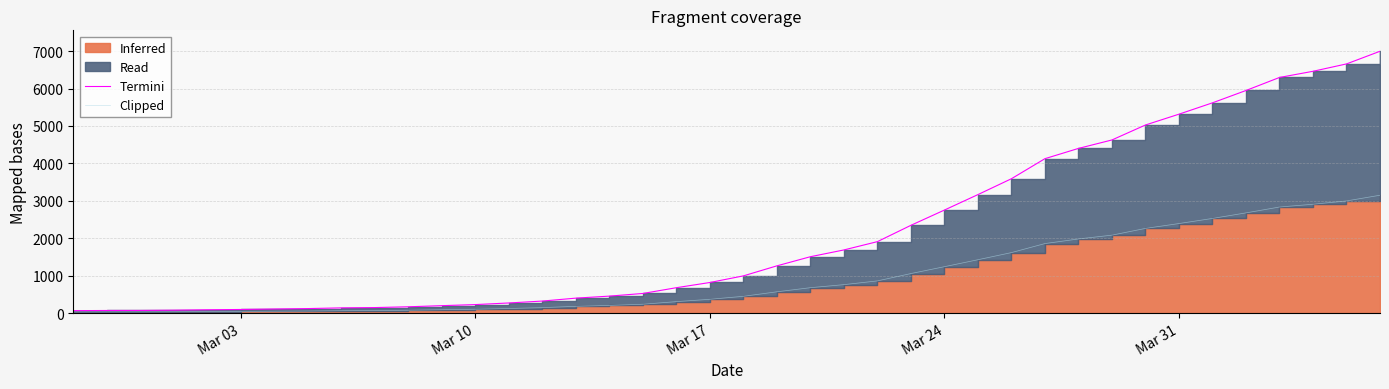

True or false: Clipped and Termini cross at least once.

False